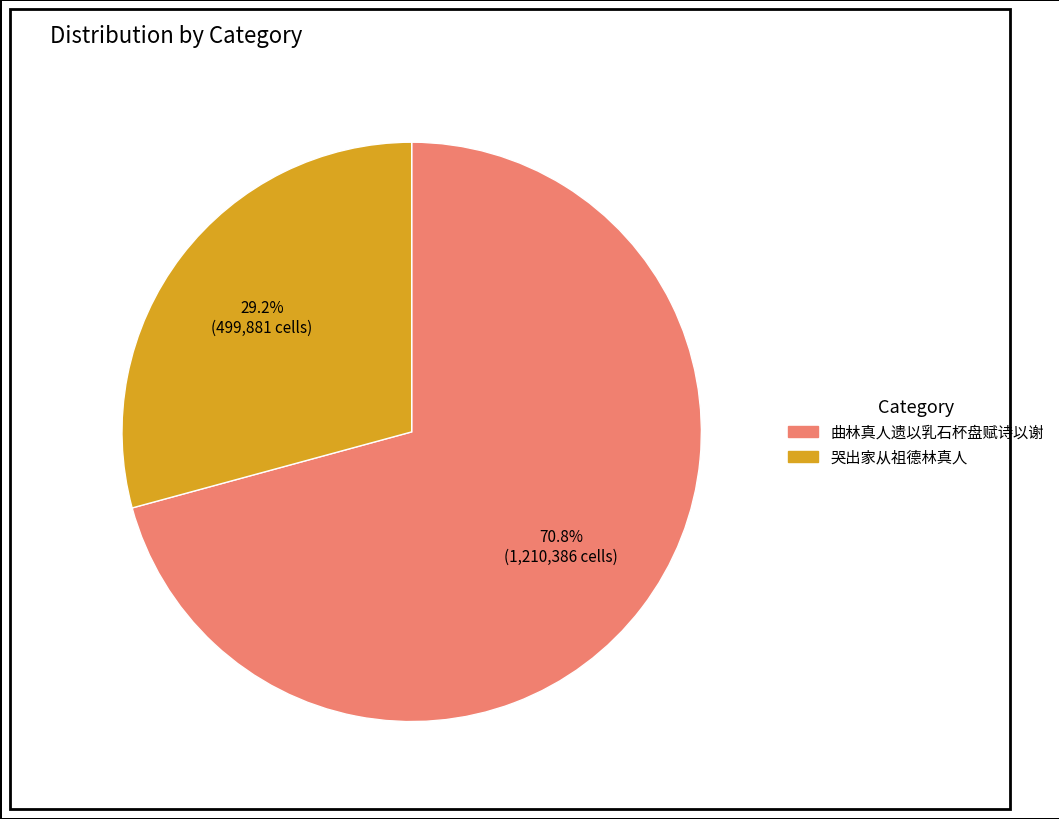

Which category has the smallest portion of the pie?

哭出家从祖德林真人